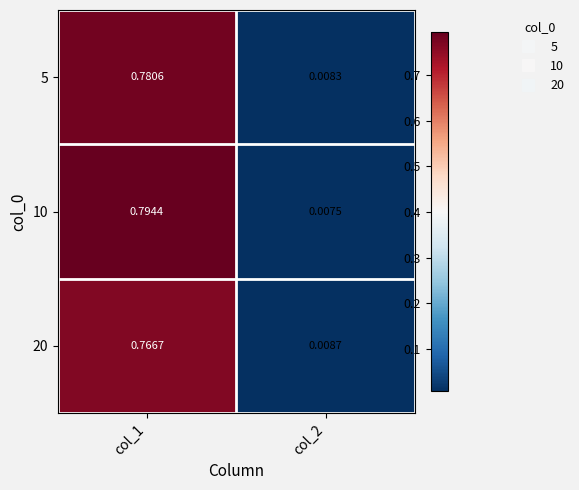

Count the number of data series in this chart.

3